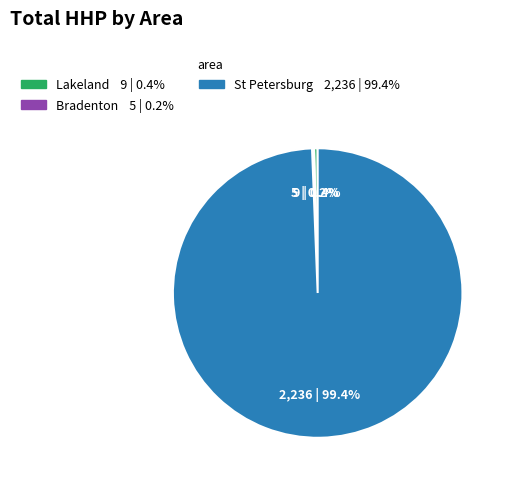

Is there any slice that represents more than half of the pie?

Yes